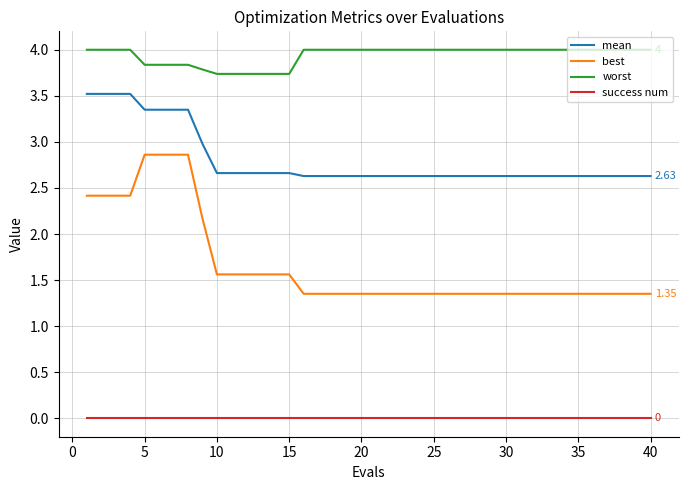

What is the difference between the maximum and minimum values in the worst series?

0.3